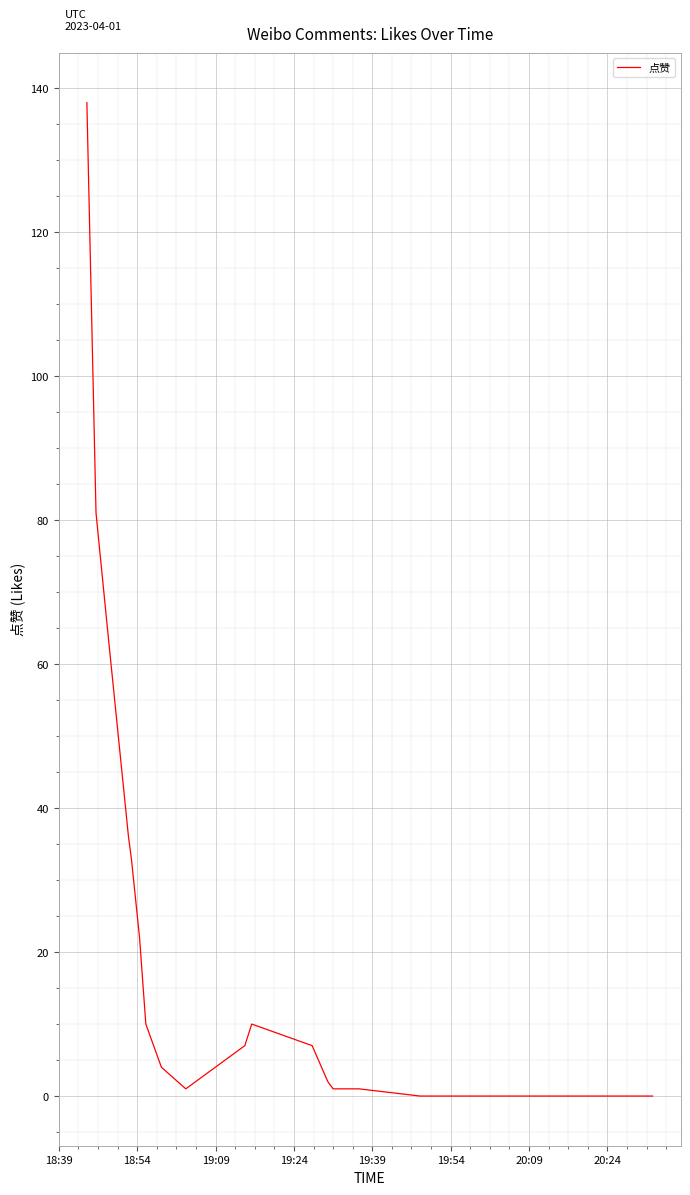

What is the difference between the maximum and minimum values?

138